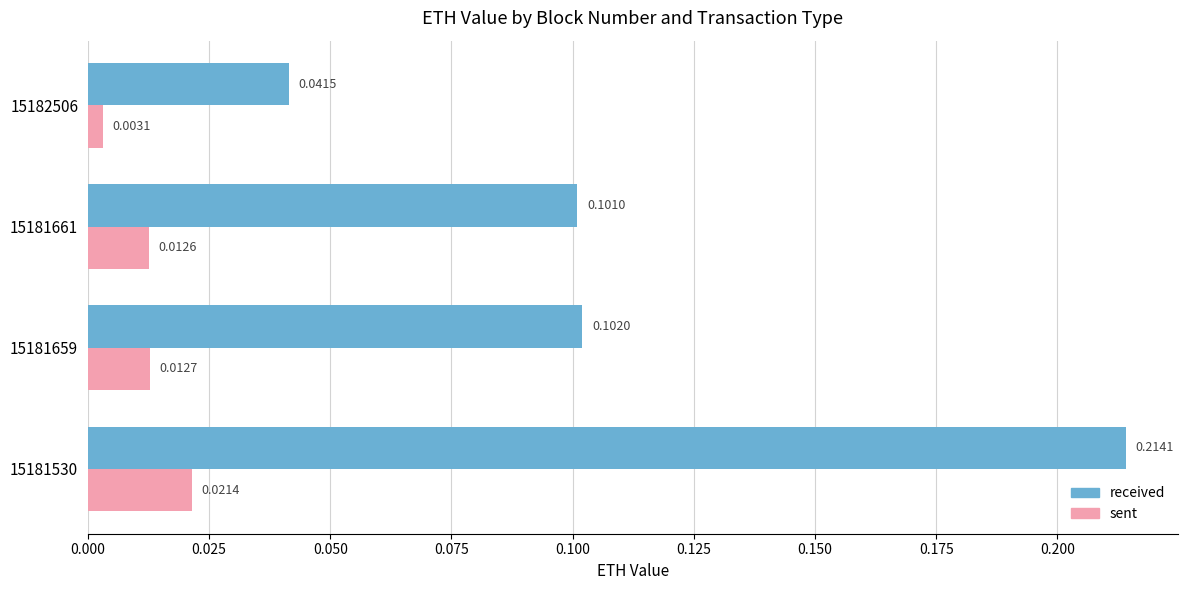

Rank the series by their average value, from highest to lowest.

received, sent